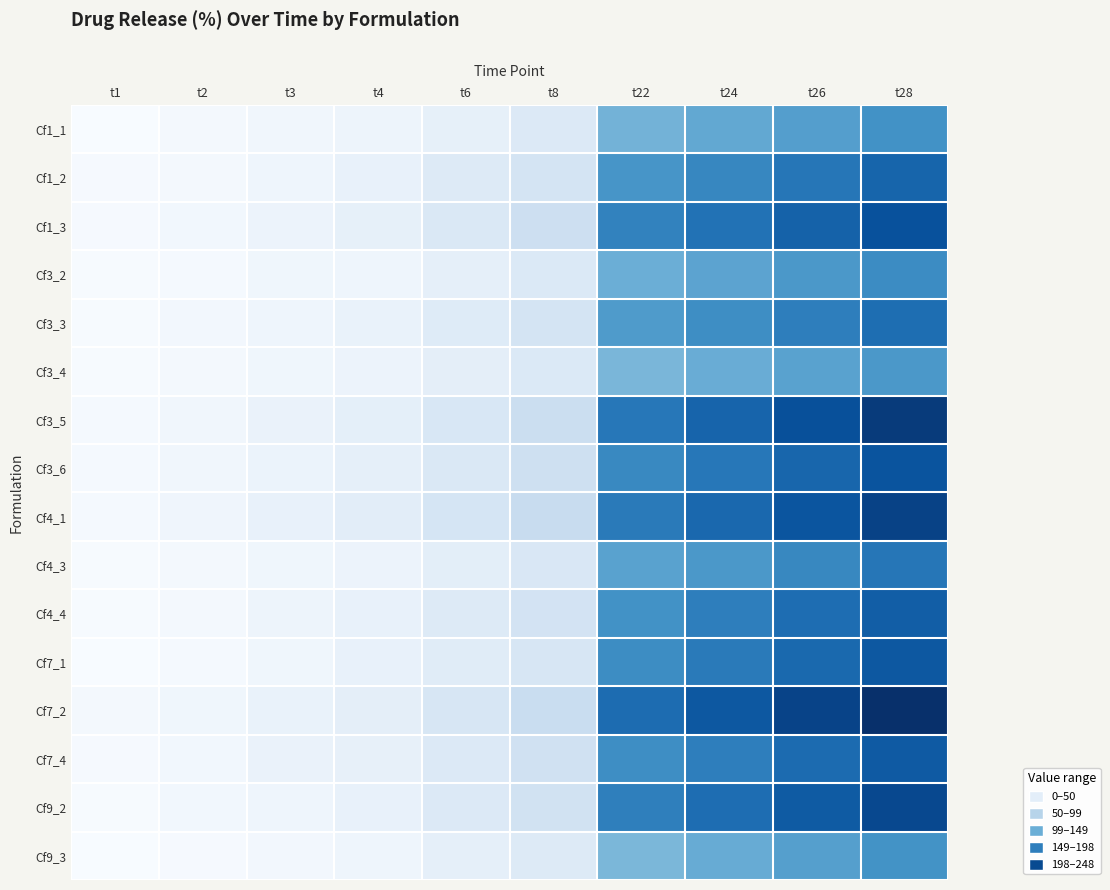

At t4, list the series in order from largest to smallest.

Cf4_1, Cf7_2, Cf3_5, Cf3_6, Cf1_3, Cf7_4, Cf4_4, Cf7_1, Cf1_2, Cf9_2, Cf3_3, Cf3_4, Cf4_3, Cf1_1, Cf3_2, Cf9_3